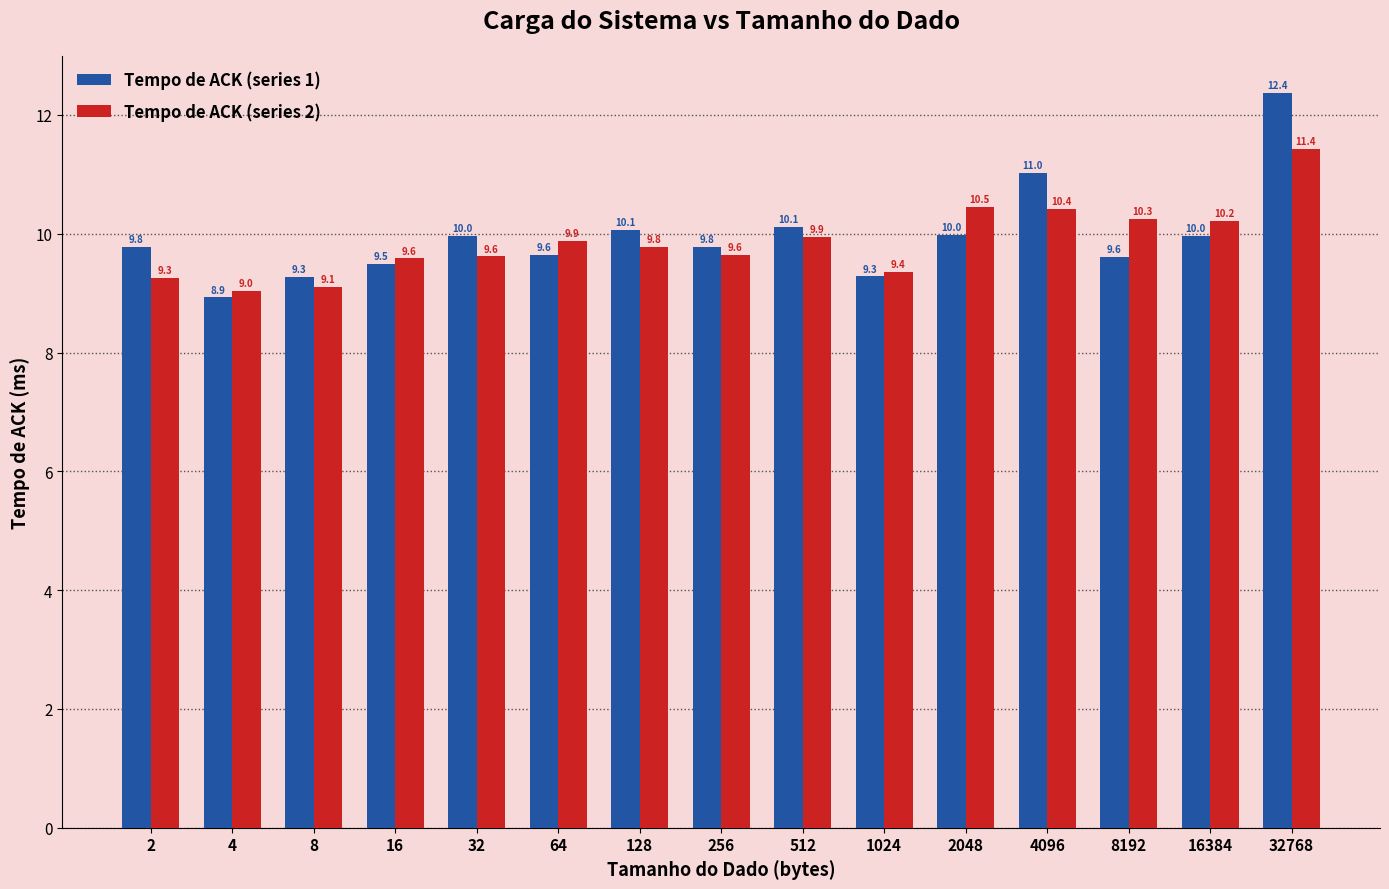

Reading left to right, transcribe all the data shown in this chart.

Tempo de ACK (series 1): 2=9.8	4=8.9	8=9.3	16=9.5	32=10.0	64=9.6	128=10.1	256=9.8	512=10.1	1024=9.3	2048=10.0	4096=11.0	8192=9.6	16384=10.0	32768=12.4
Tempo de ACK (series 2): 2=9.3	4=9.0	8=9.1	16=9.6	32=9.6	64=9.9	128=9.8	256=9.6	512=9.9	1024=9.4	2048=10.5	4096=10.4	8192=10.3	16384=10.2	32768=11.4